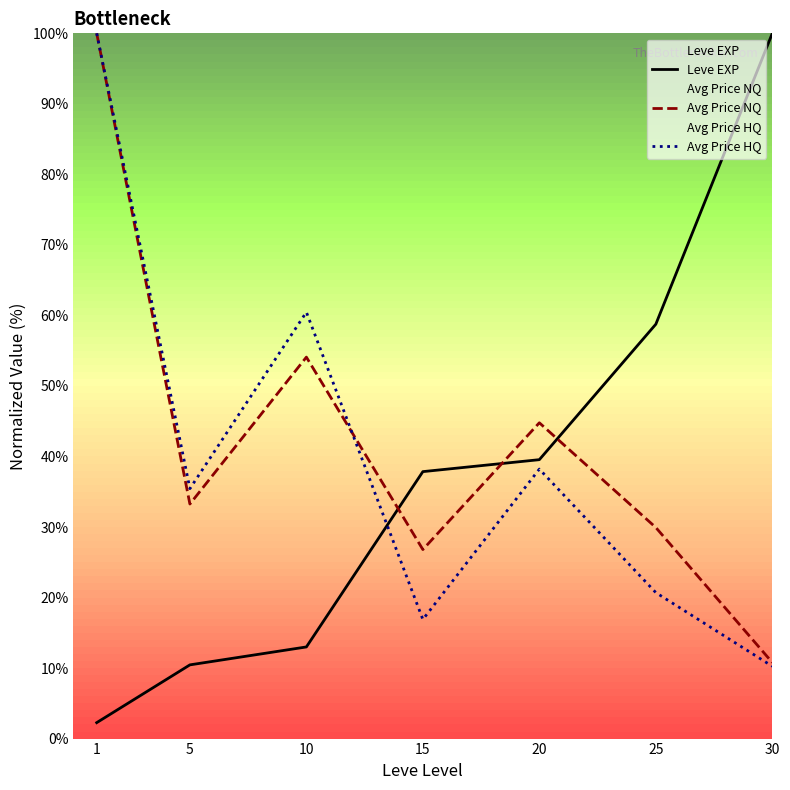

Rank the series at 1 from highest to lowest value.

Avg Price NQ, Avg Price HQ, Leve EXP